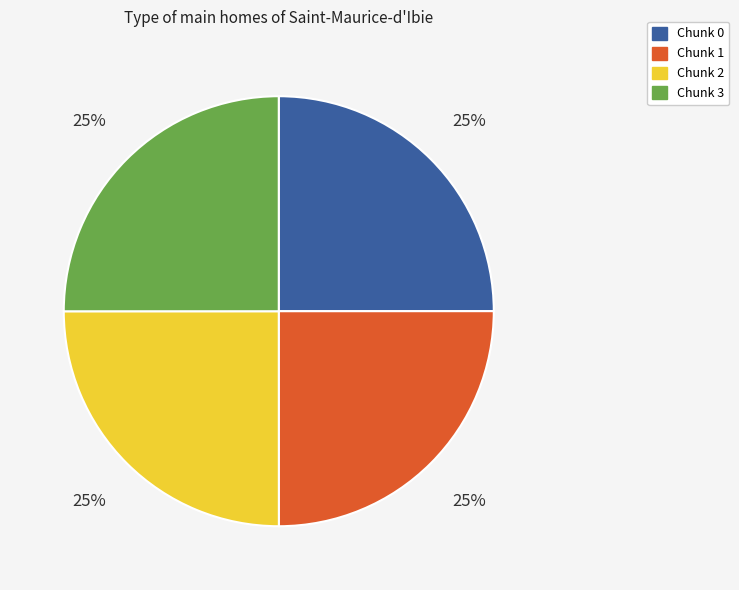

True or false: Chunk 3 accounts for 25% of the total.

True